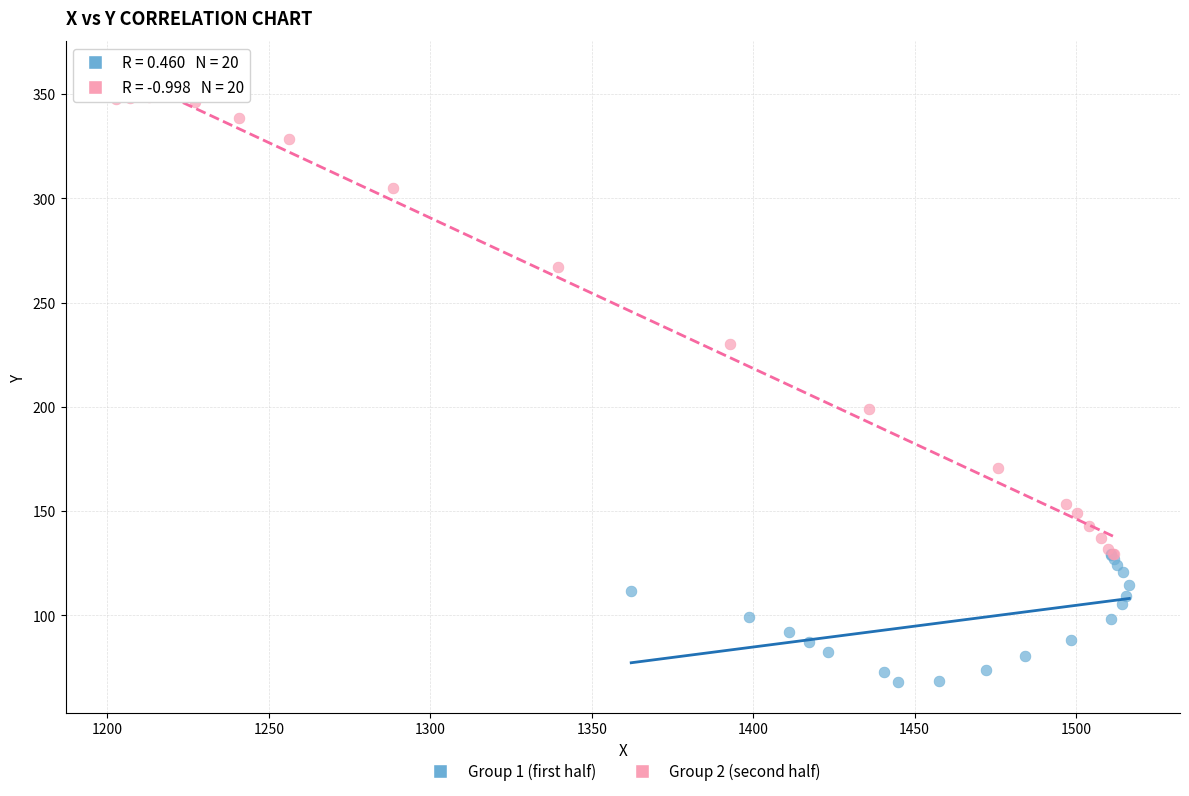

What are all the series names shown in the legend?

Group 1 (first half), Group 2 (second half)